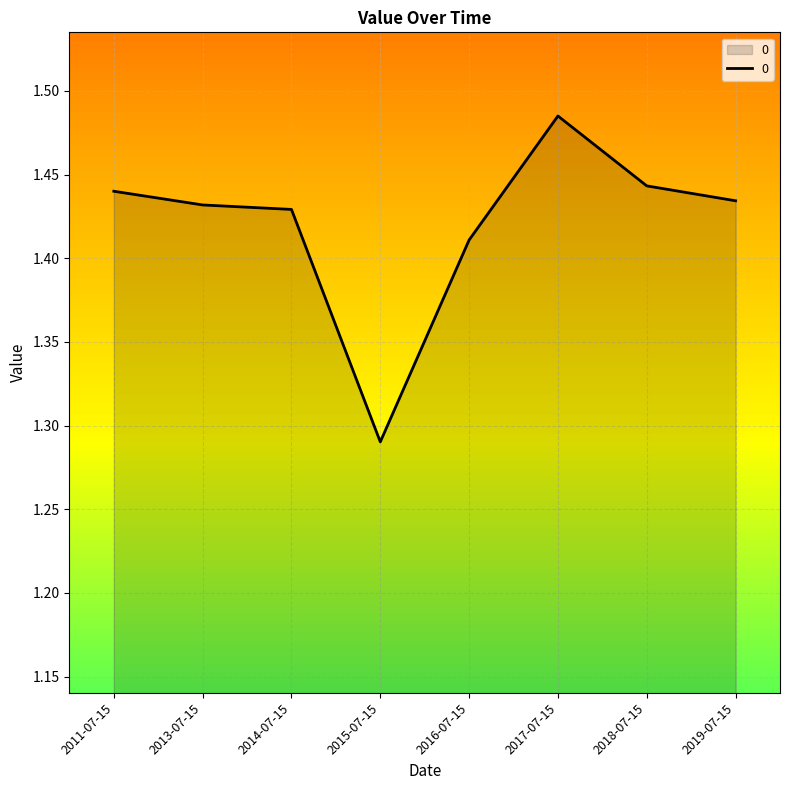

True or false: the data shows 2.3 at 2014-07-15.

False